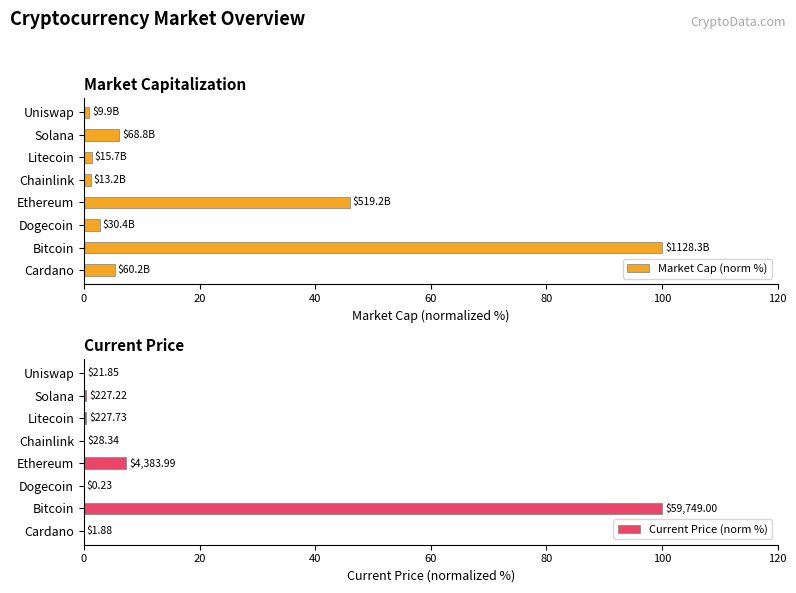

Where is Market Cap (norm %) nearest to the value 50?

Ethereum